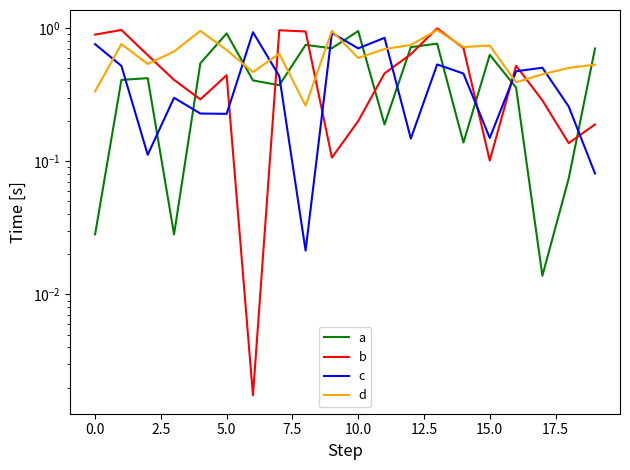

At which category is the sum across all series the highest?

13